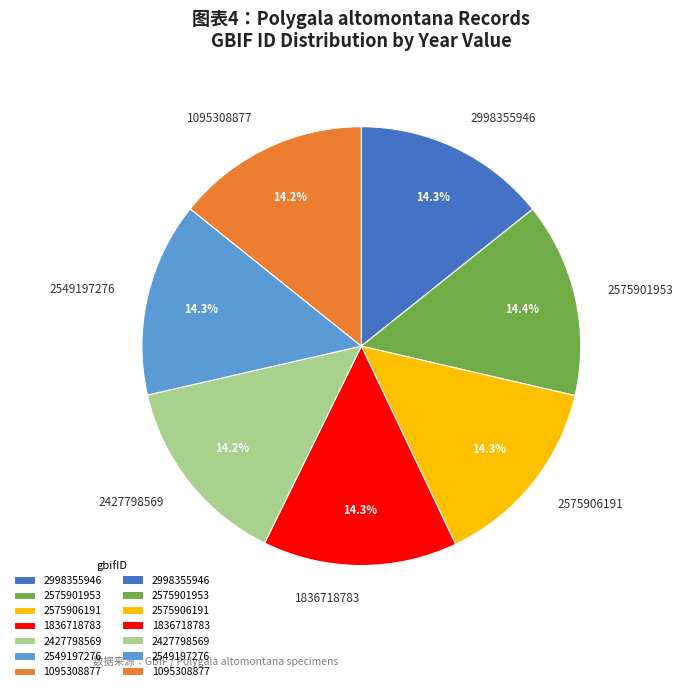

How many segments does this pie chart have?

7